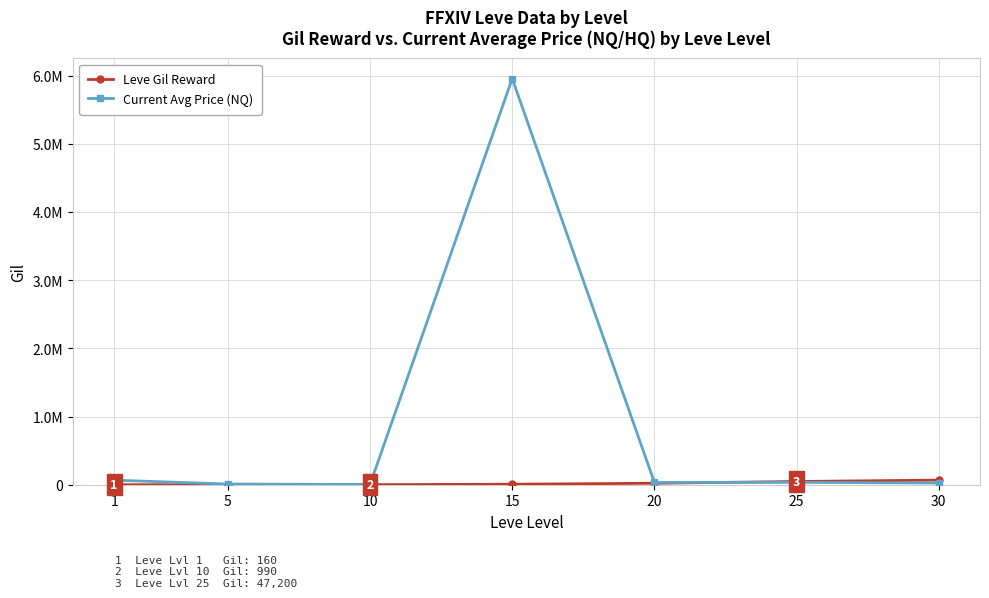

Which label corresponds to the smallest value in the chart?

1